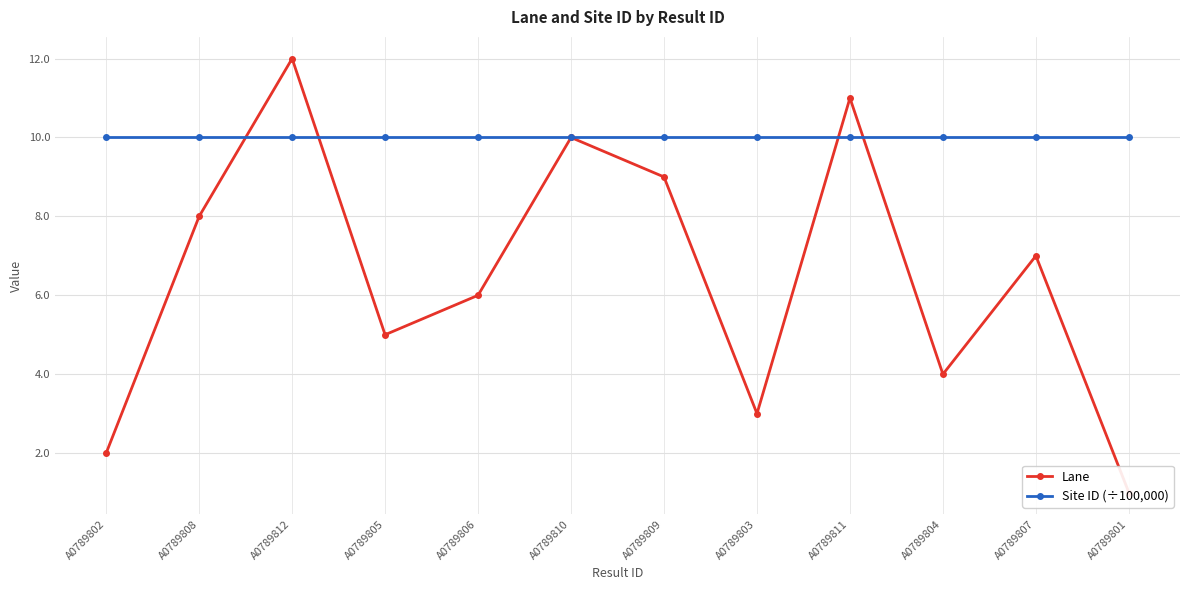

Is it true that Lane equals 10.0 at A0789810?

True